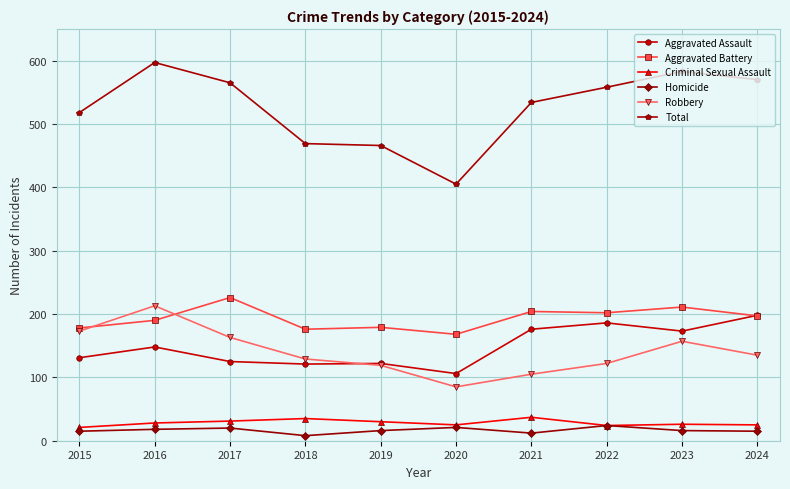

Which series ends up on top after the final intersection of Aggravated Battery and Aggravated Assault?

Aggravated Assault